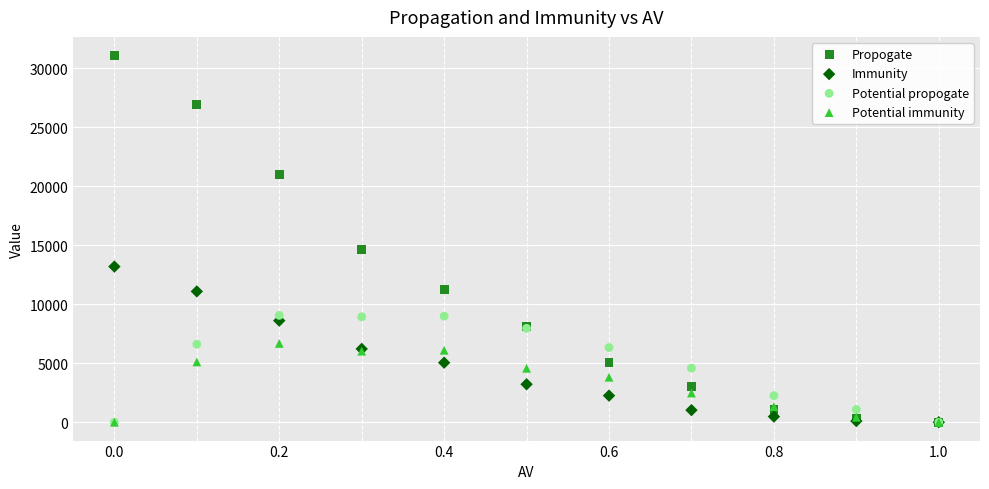

Across all series, what Y value is closest to 15545?

14660.0